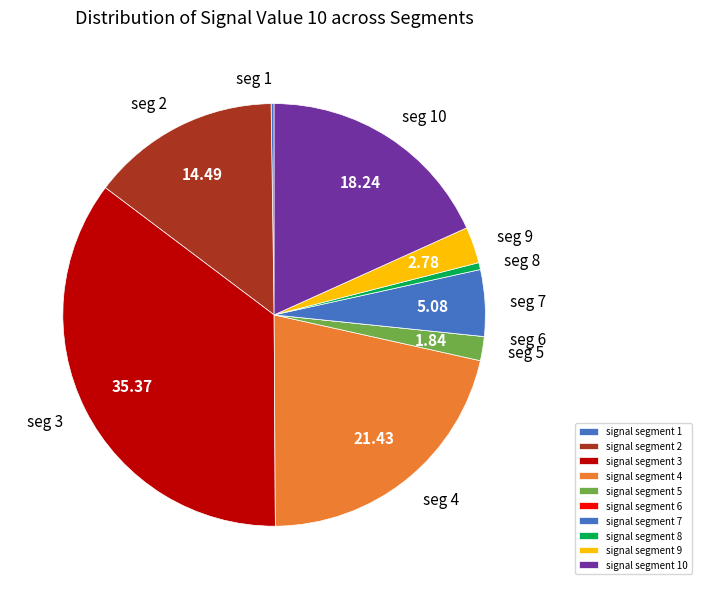

What percentage is the signal segment 7 slice, to the nearest percent?

5%